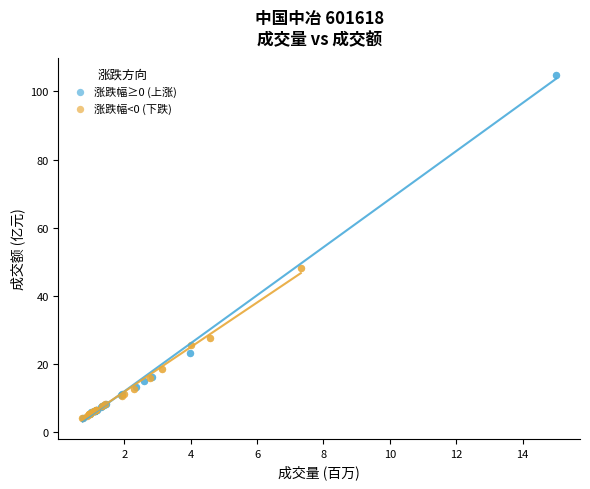

Which series reaches the maximum Y coordinate?

涨跌幅≥0 (上涨)